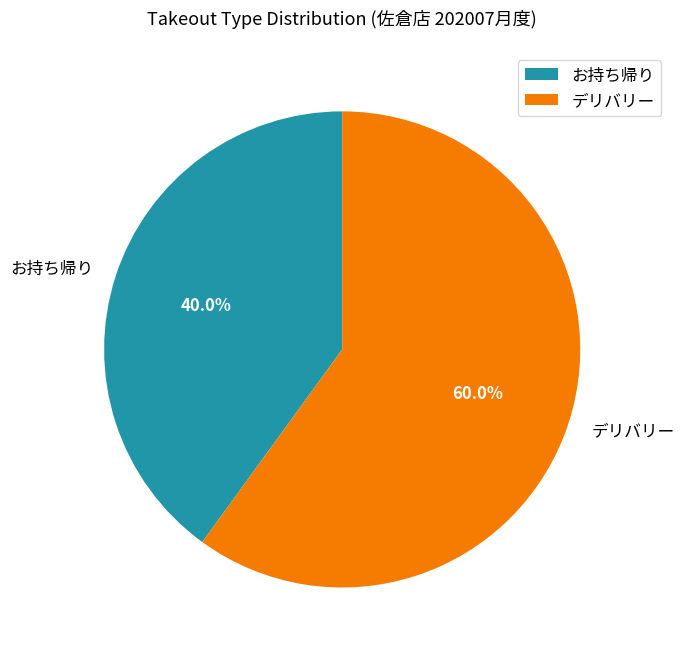

To the nearest percent, what percentage of the pie is デリバリー?

60%